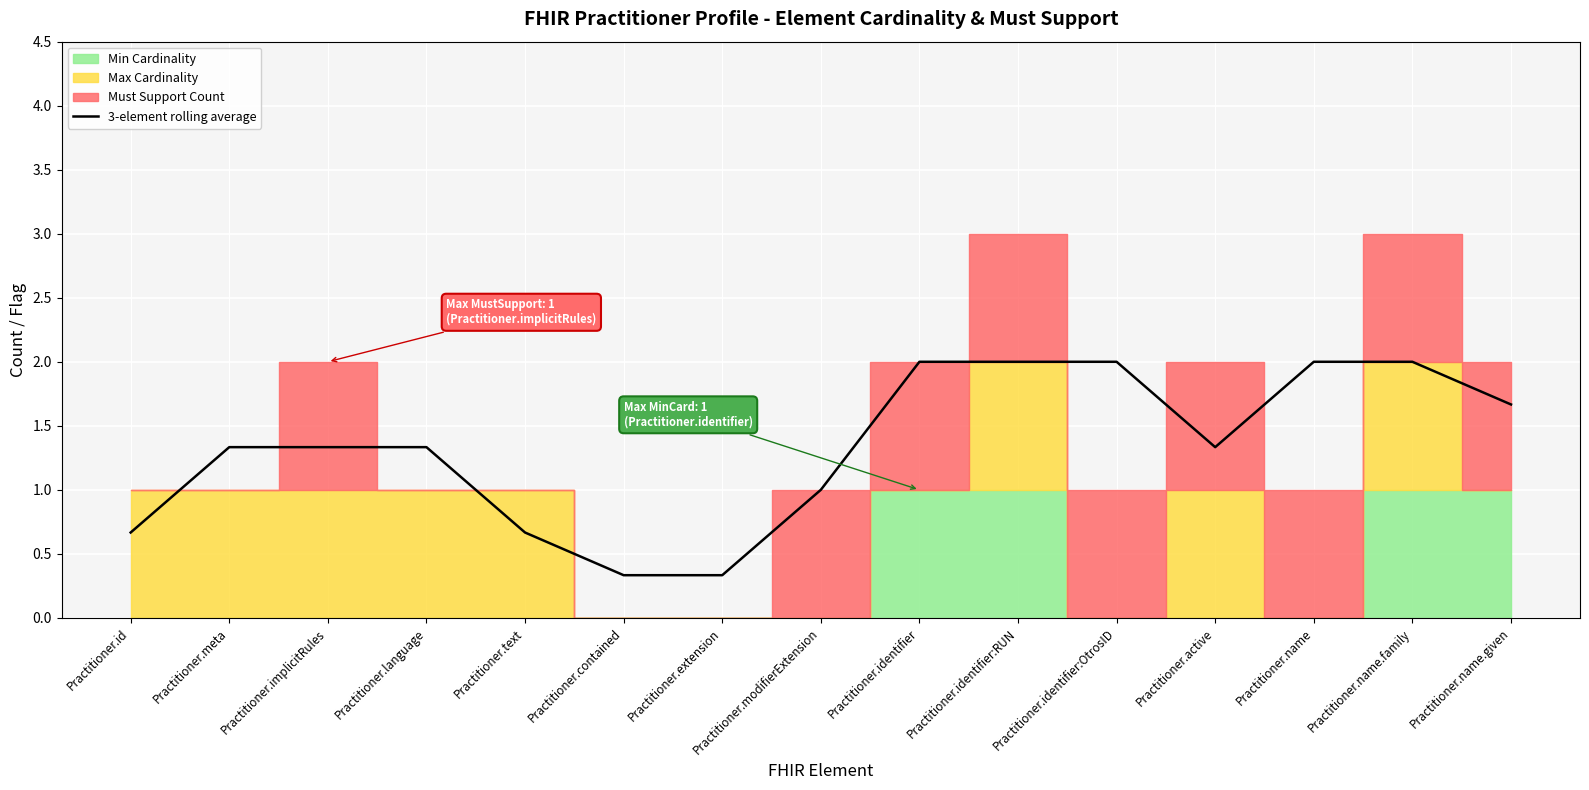

The chart shows a value of 0.9 at Practitioner.implicitRules. True or false?

False